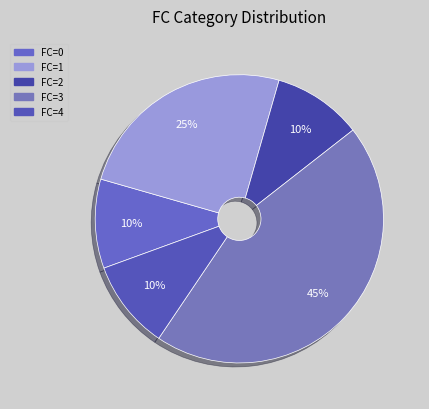

How many segments does this pie chart have?

5